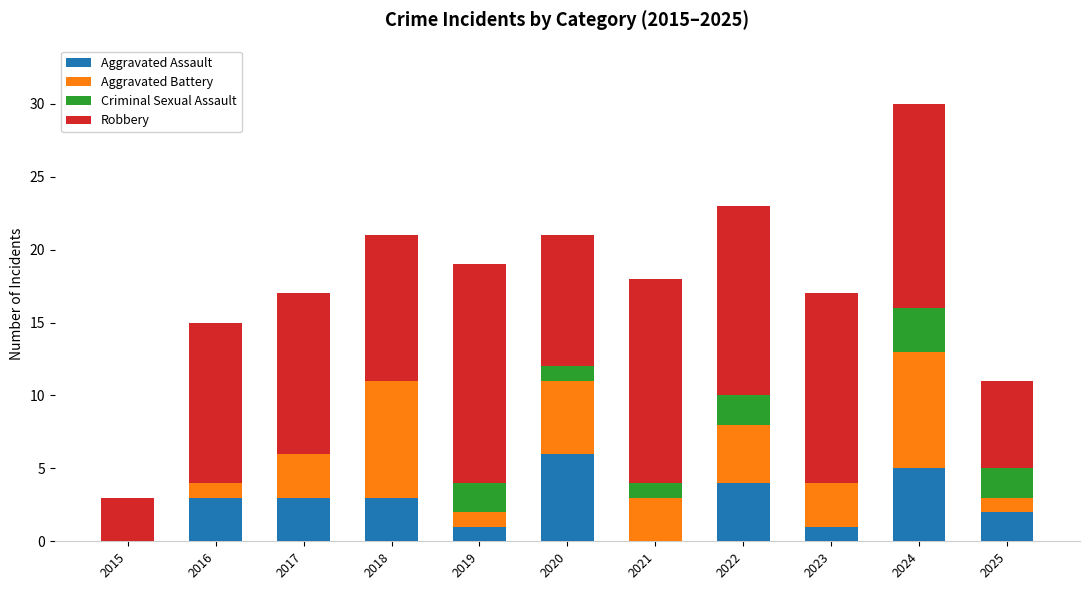

The value of Aggravated Assault at 2024 is 5. True or false?

True